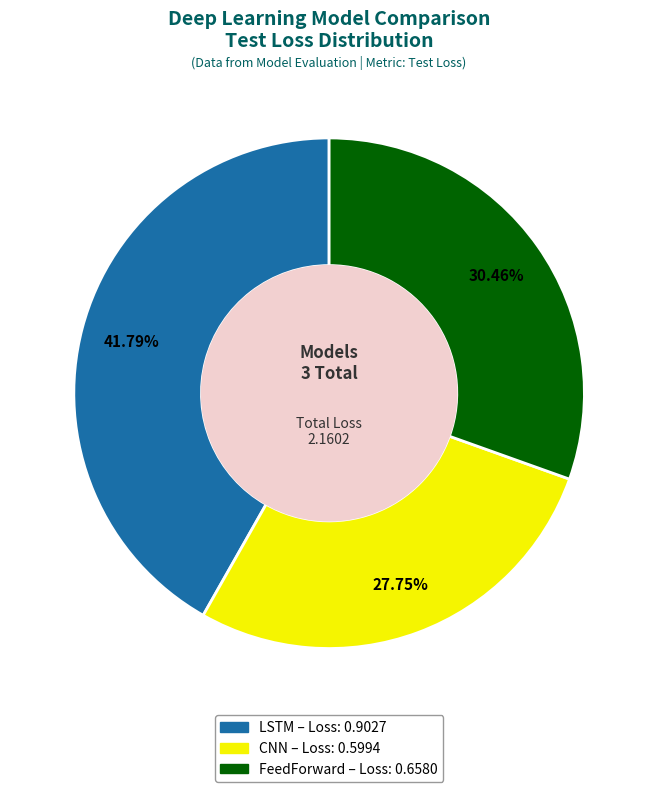

Is CNN the majority of the pie?

No